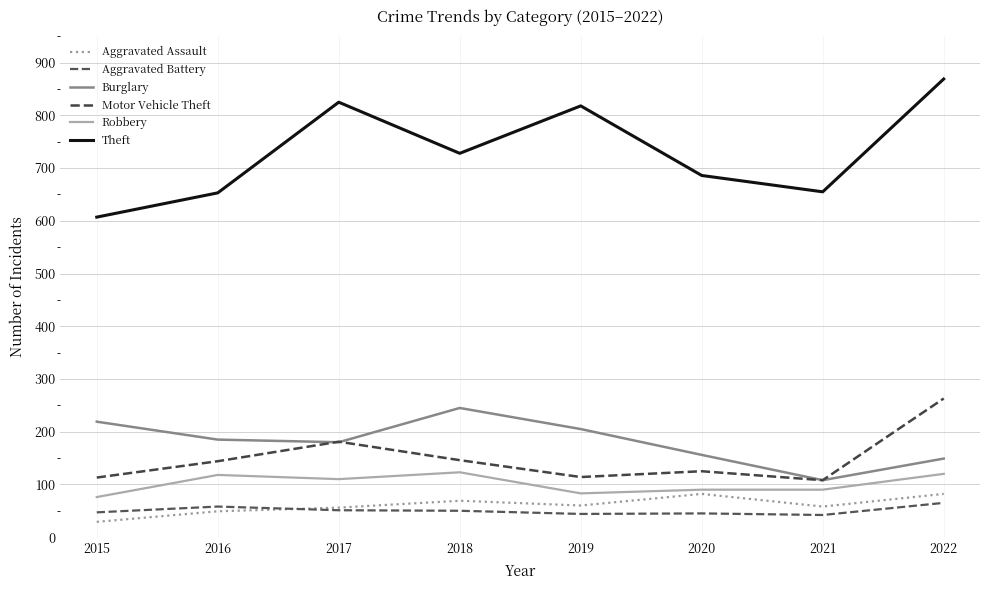

What is the difference between the Aggravated Assault values at 2020 and 2015?

53